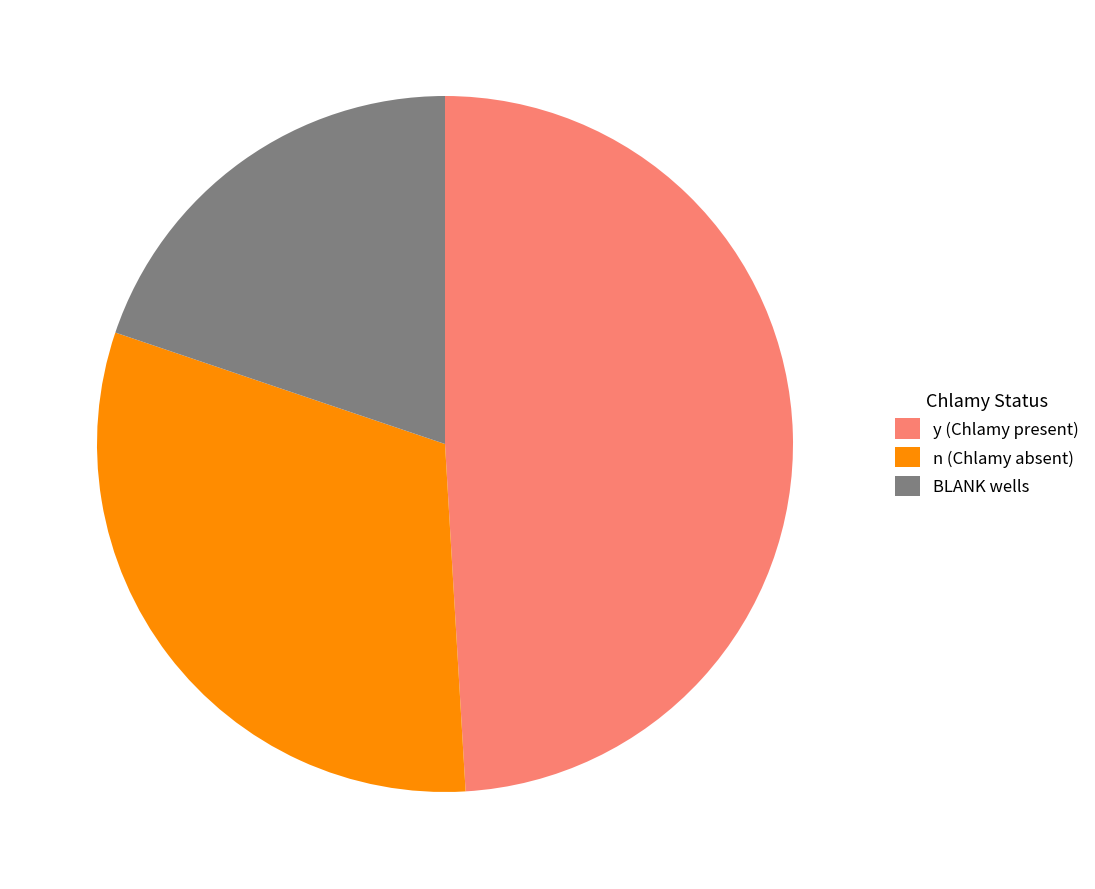

Does n (Chlamy absent) represent more than half of the total?

No